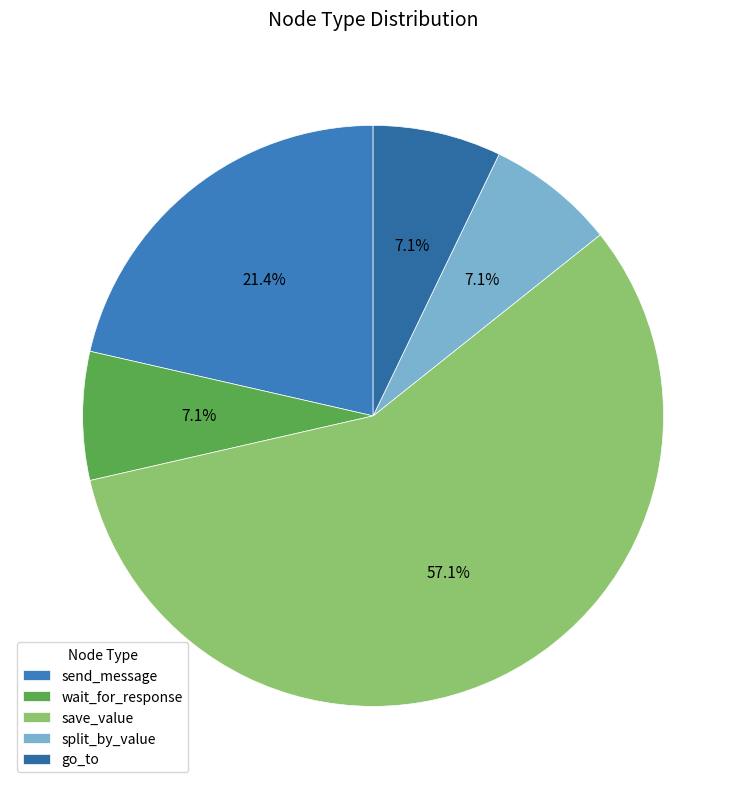

To the nearest percent, what is the average slice percentage?

20%